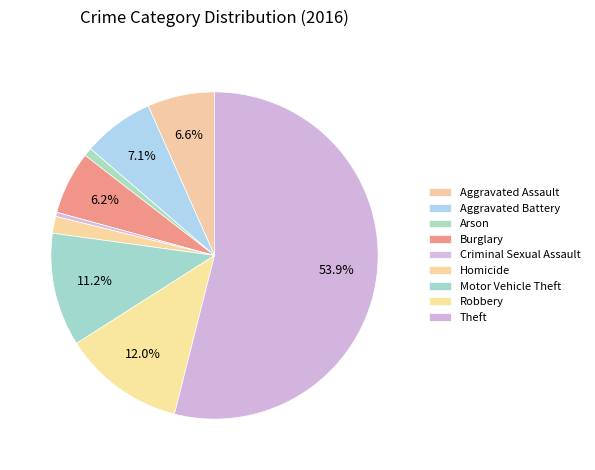

How many segments does this pie chart have?

9